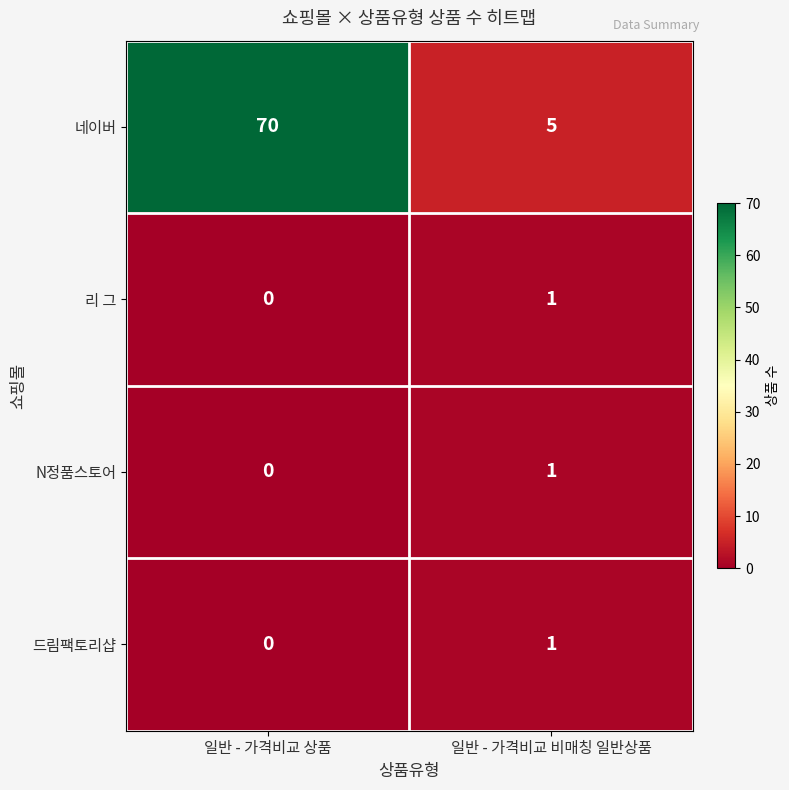

Reading right to left, extract all data points from this chart.

네이버: 5	70
리 그: 1	0
N정품스토어: 1	0
드림팩토리샵: 1	0